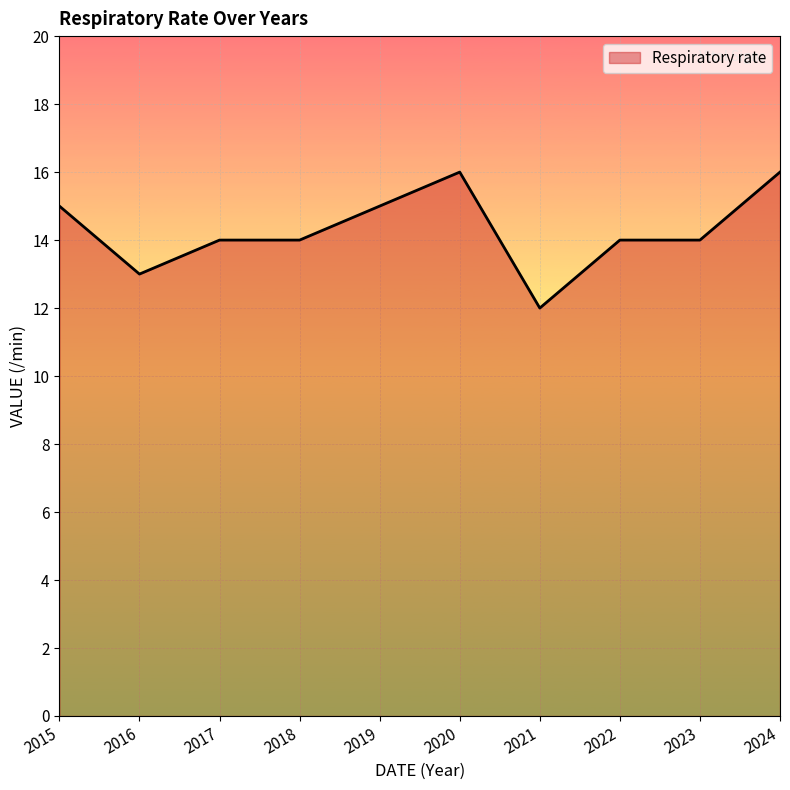

Reading left to right, transcribe all the data shown in this chart.

2015=15	2016=13	2017=14	2018=14	2019=15	2020=16	2021=12	2022=14	2023=14	2024=16